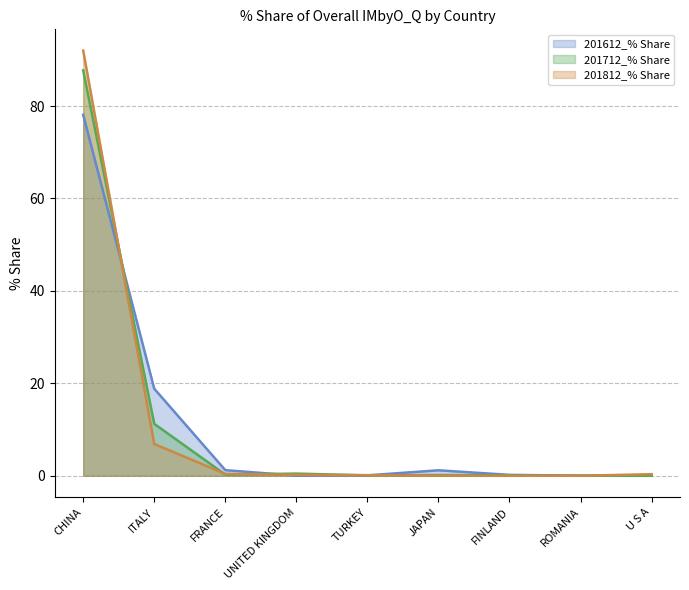

In 201612_% Share, how many points are higher than both neighbors (excluding endpoints)?

1